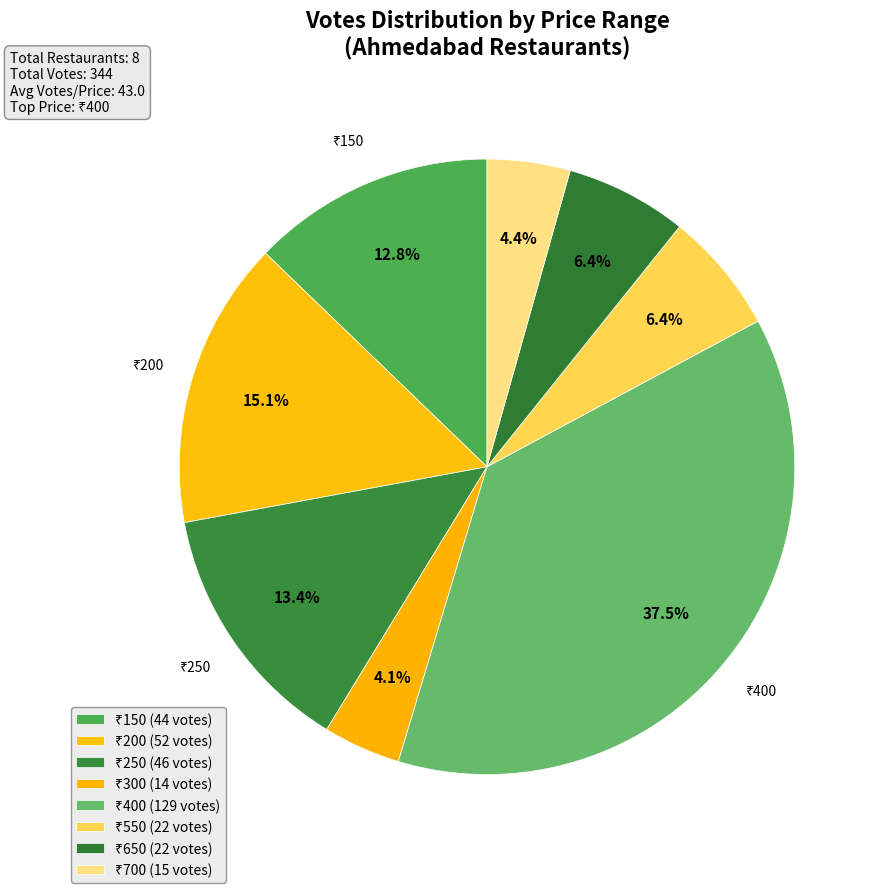

How many segments does this pie chart have?

8